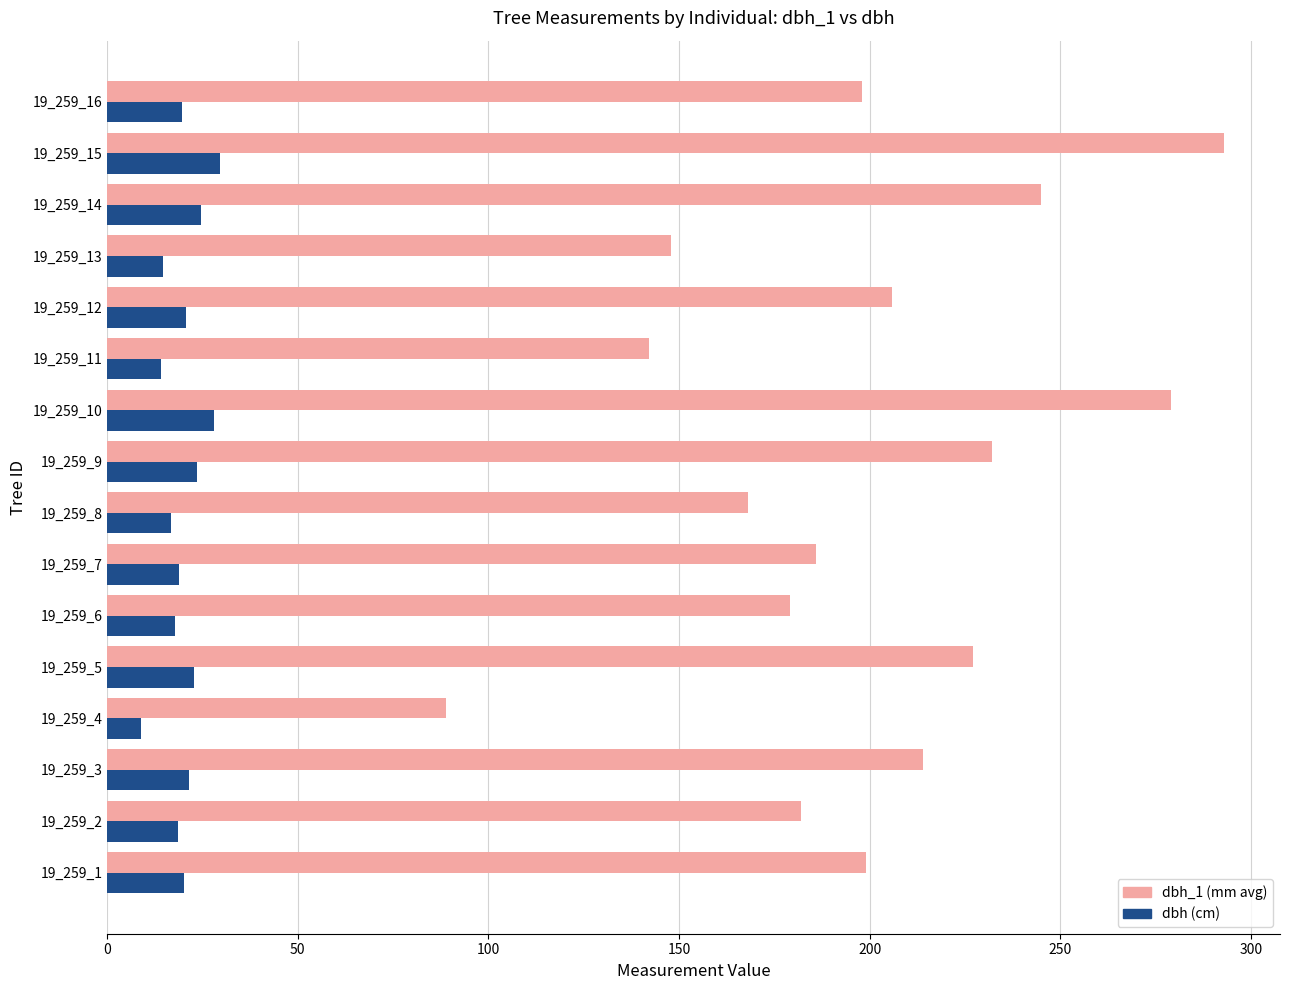

At which category is the sum across all series the highest?

19_259_15